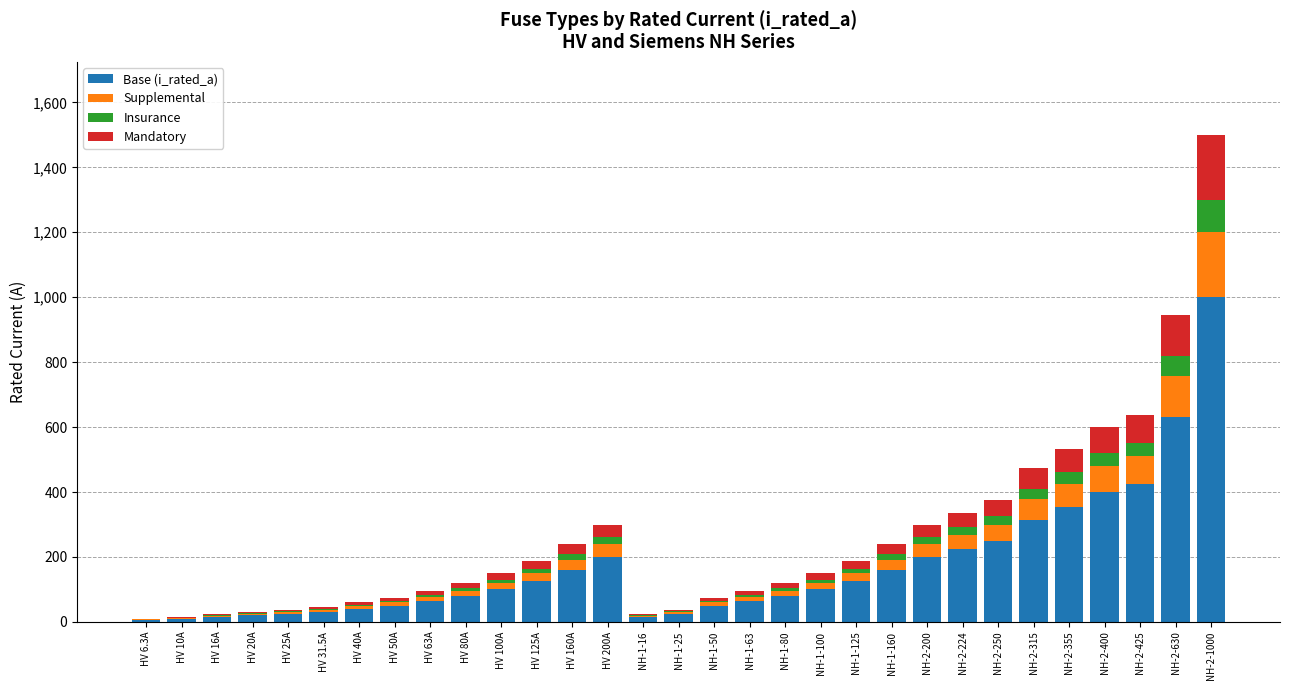

What is the maximum value for Base (i_rated_a)?

1000.0